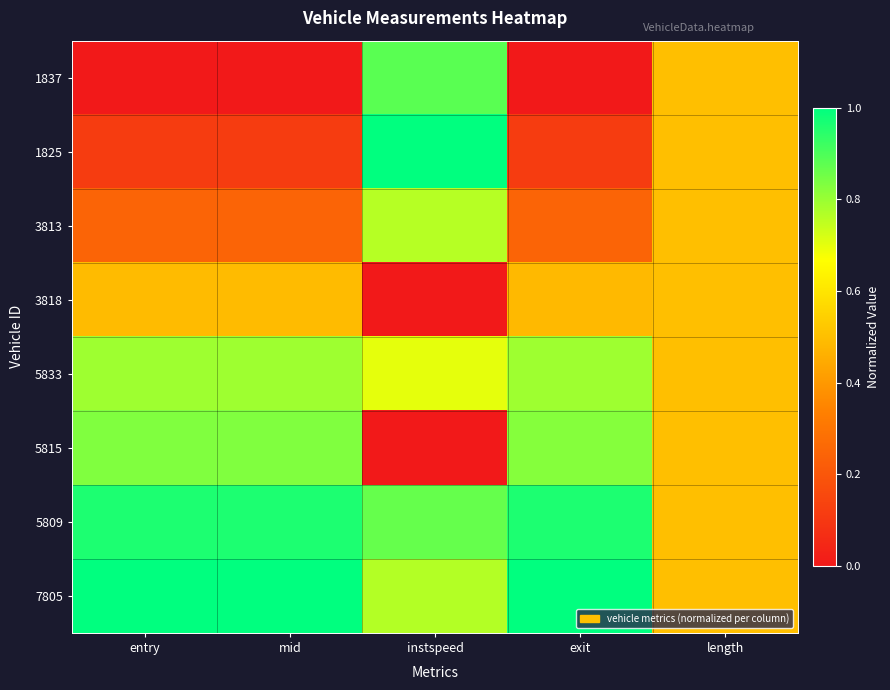

Which series has the largest range (max minus min)?

1825